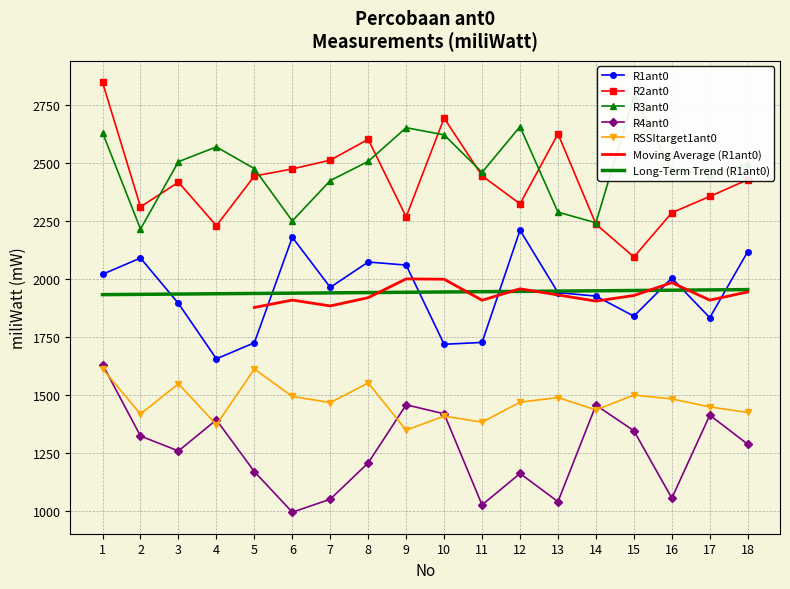

What is the difference between the second highest and minimum values in the R2ant0 series?

598.4